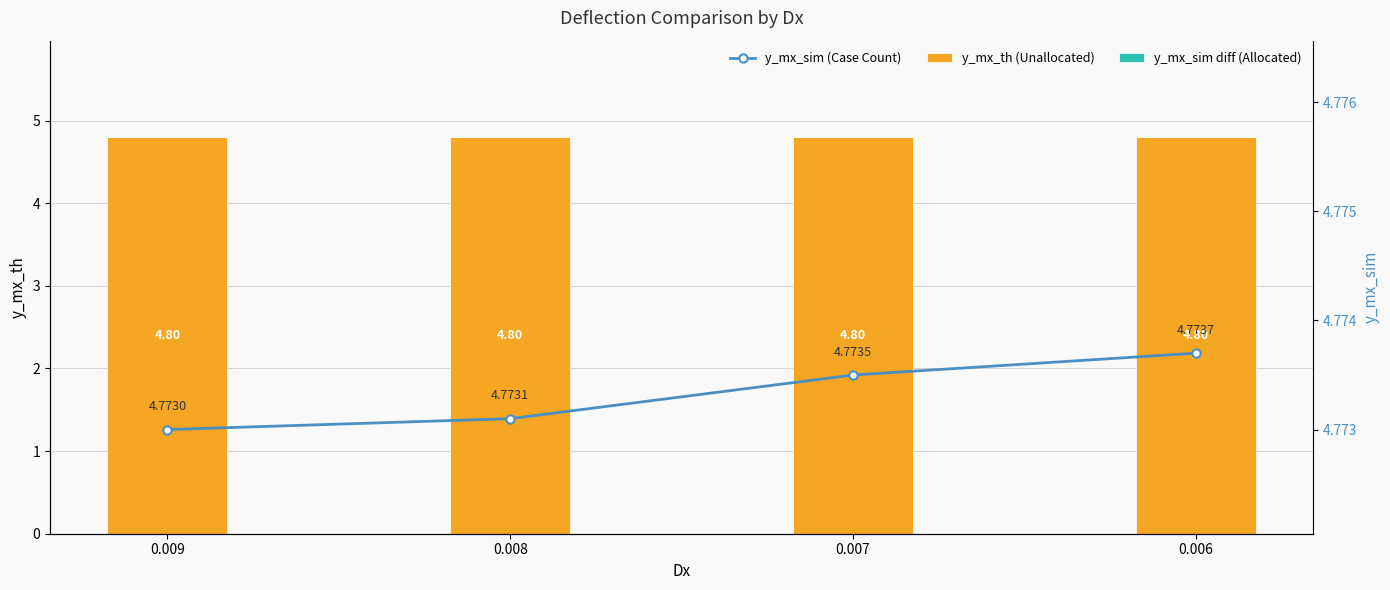

Between 0.009 and 0.007, which is larger?

0.009